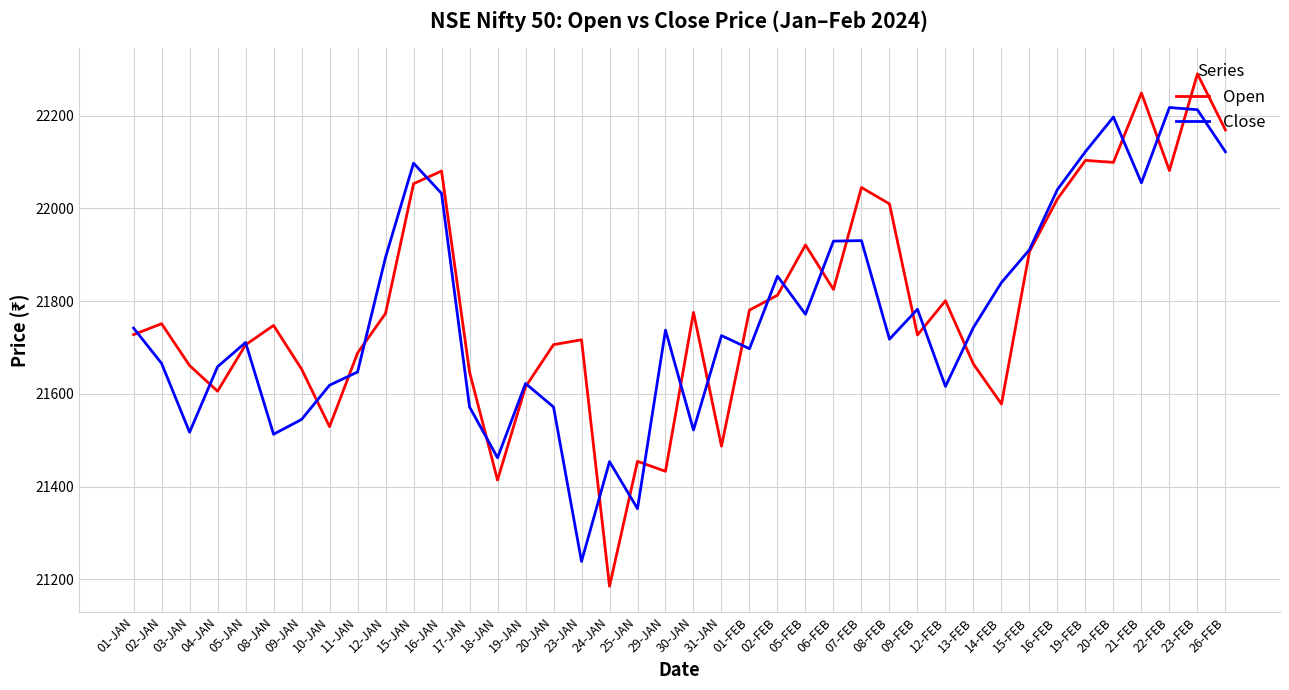

Is the value of Open at 19-JAN greater than the value of Close at 16-FEB?

No